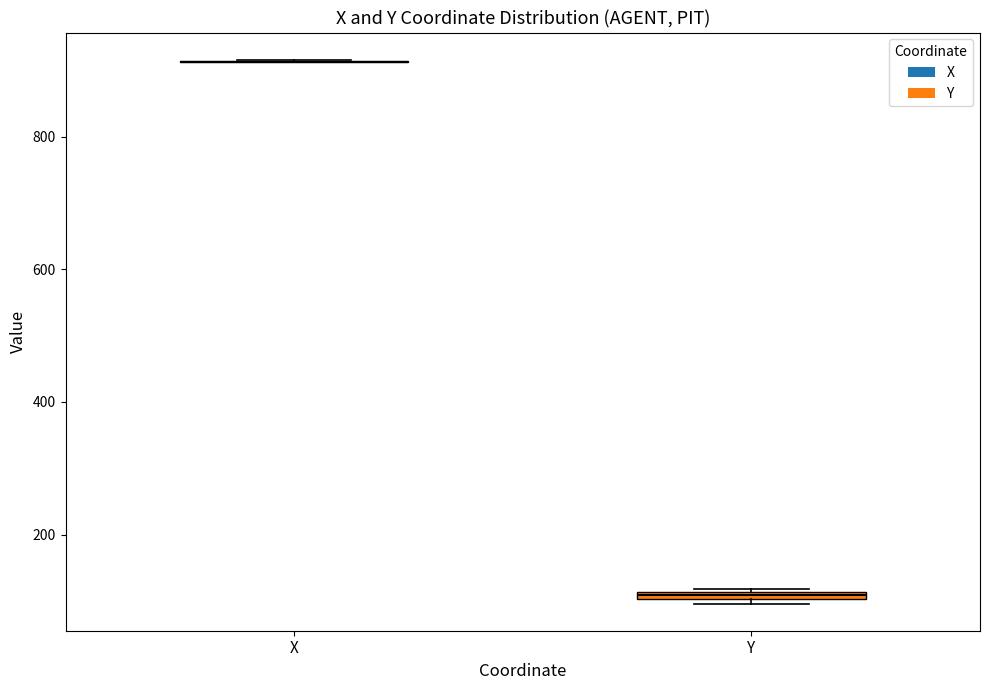

Where is the lower edge of the box for Y on the y-axis? The values are not printed on the chart, so give them approximately, as read against the axis.

100